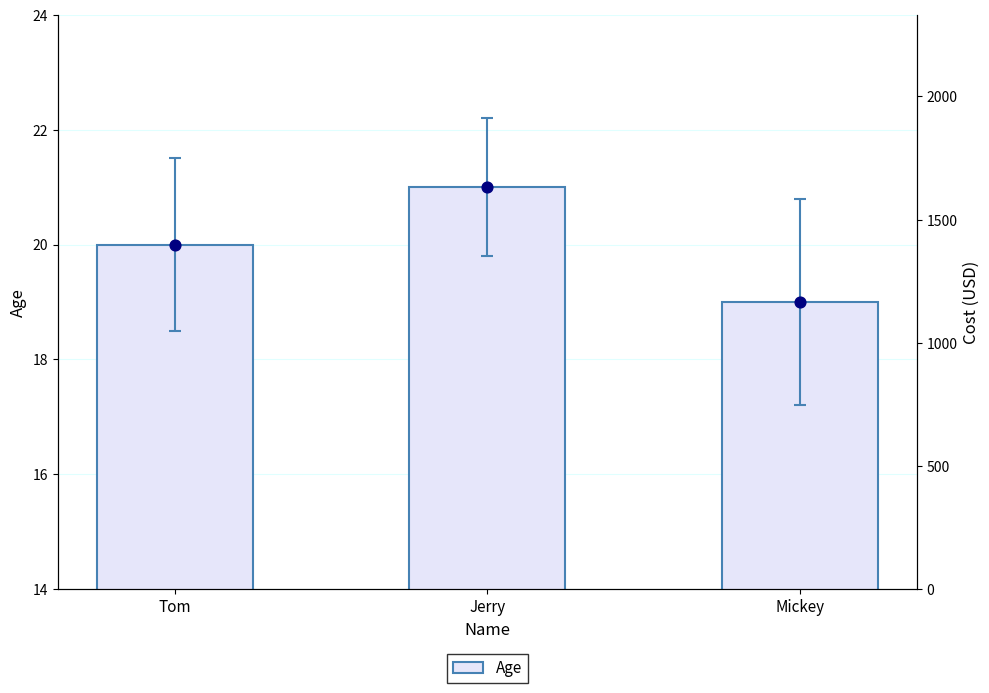

What is the change in value from Tom to Jerry?

+1